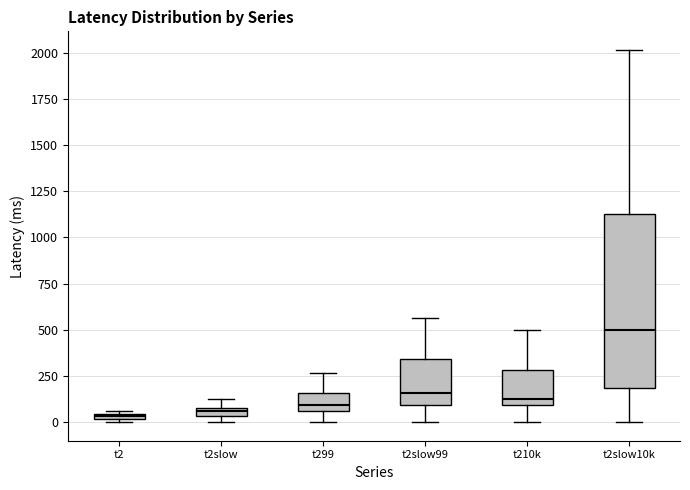

Comparing the boxes themselves (not the whiskers), which one is the tallest?

t2slow10k